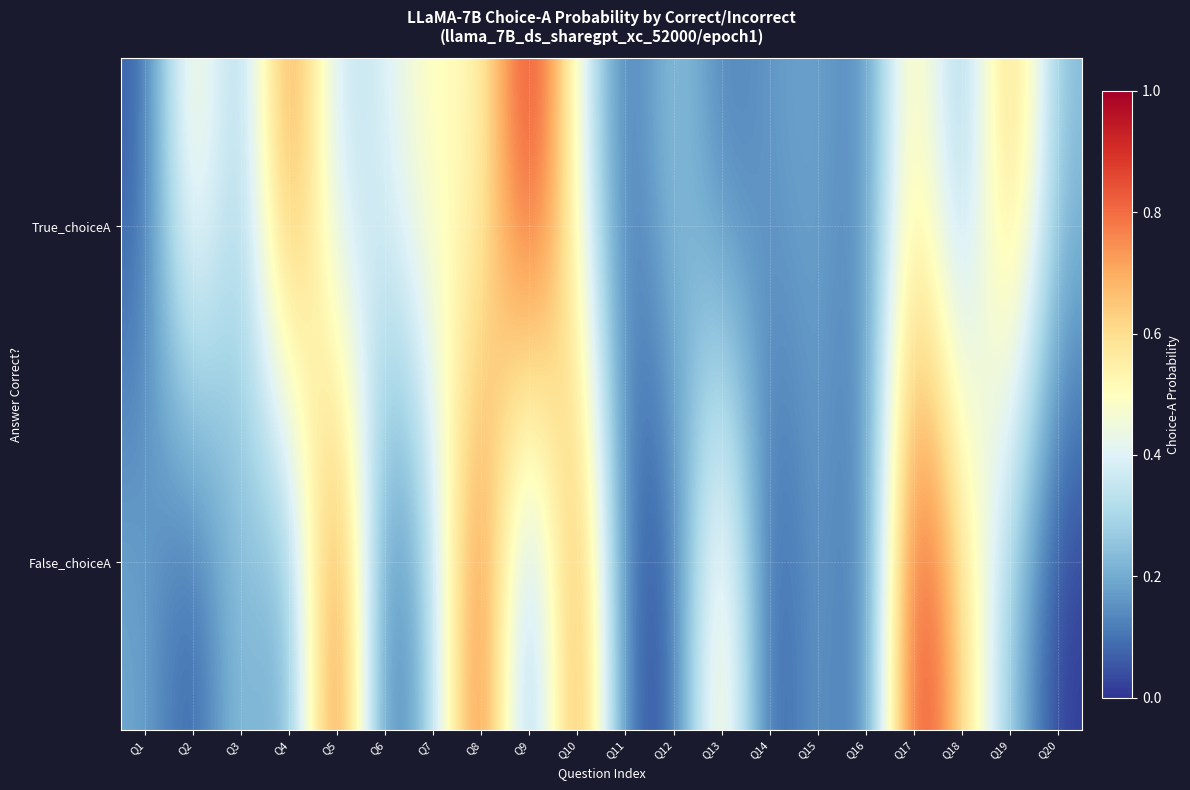

Reading right to left, extract all data points from this chart.

True_choiceA: Q20=0.2	Q19=0.7	Q18=0.2	Q17=0.6	Q16=0.1	Q15=0.2	Q14=0.2	Q13=0.1	Q12=0.3	Q11=0.1	Q10=0.5	Q9=1.0	Q8=0.5	Q7=0.5	Q6=0.4	Q5=0.3	Q4=0.8	Q3=0.2	Q2=0.6	Q1=0.1
False_choiceA: Q20=0.0	Q19=0.2	Q18=0.6	Q17=1.0	Q16=0.0	Q15=0.2	Q14=0.0	Q13=0.6	Q12=0.0	Q11=0.1	Q10=0.9	Q9=0.1	Q8=0.9	Q7=0.3	Q6=0.0	Q5=0.9	Q4=0.1	Q3=0.3	Q2=0.0	Q1=0.2